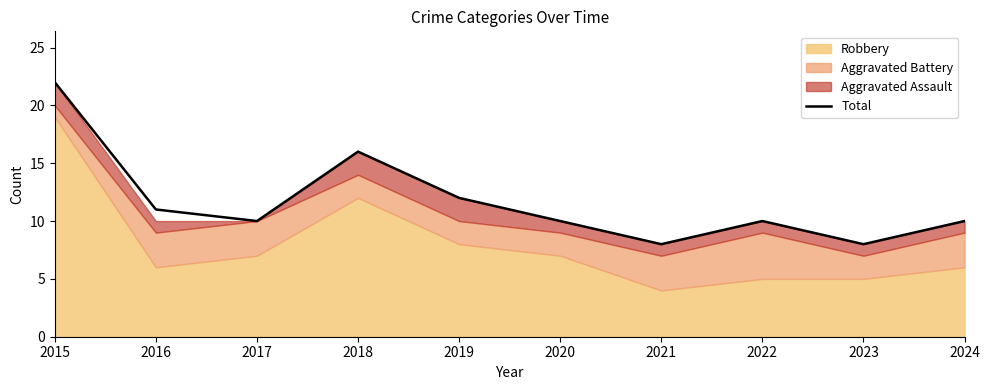

The value of Total at 2016 is 15. True or false?

False